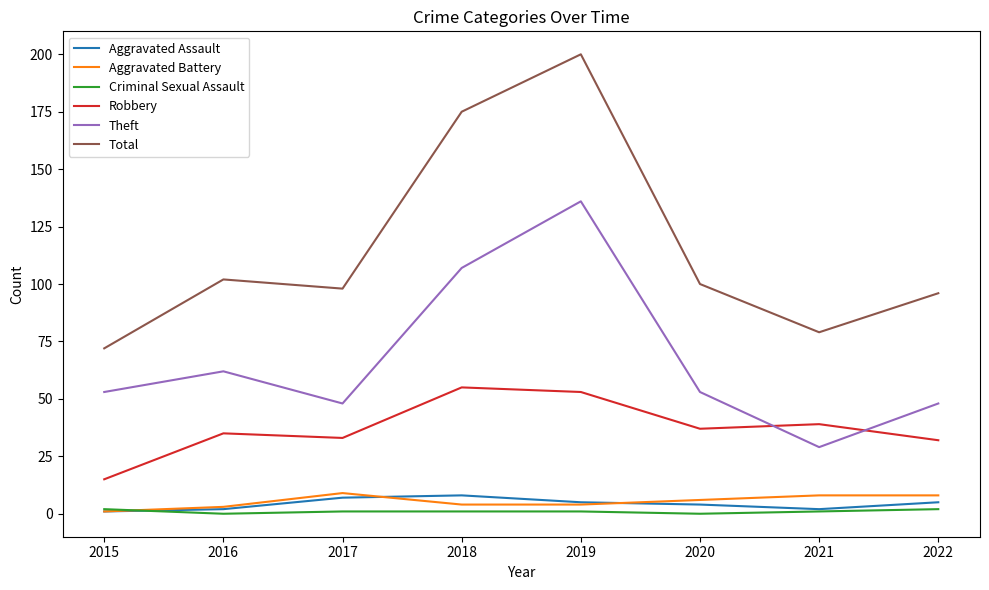

What is the lowest value of the Total series?

72